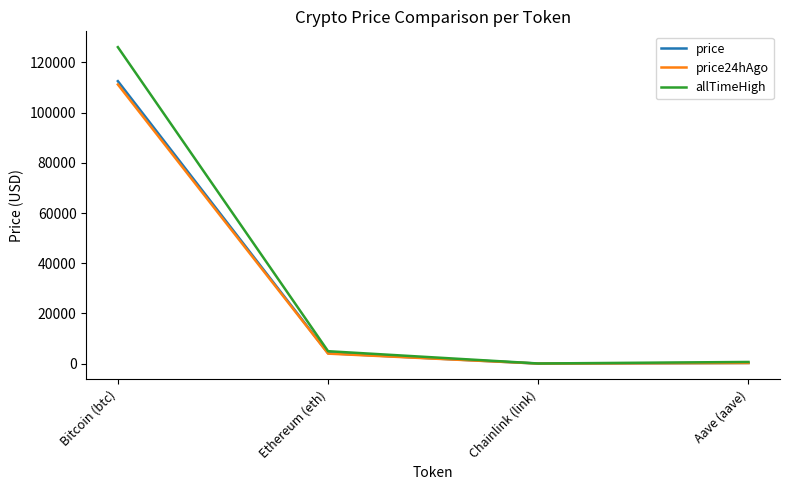

Is it true that price24hAgo equals 111207.0 at Bitcoin (btc)?

True